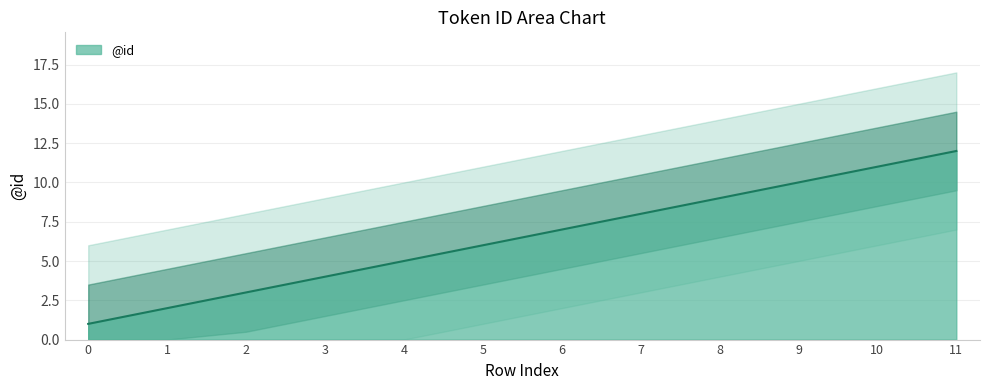

How many lines are shown in the chart?

1